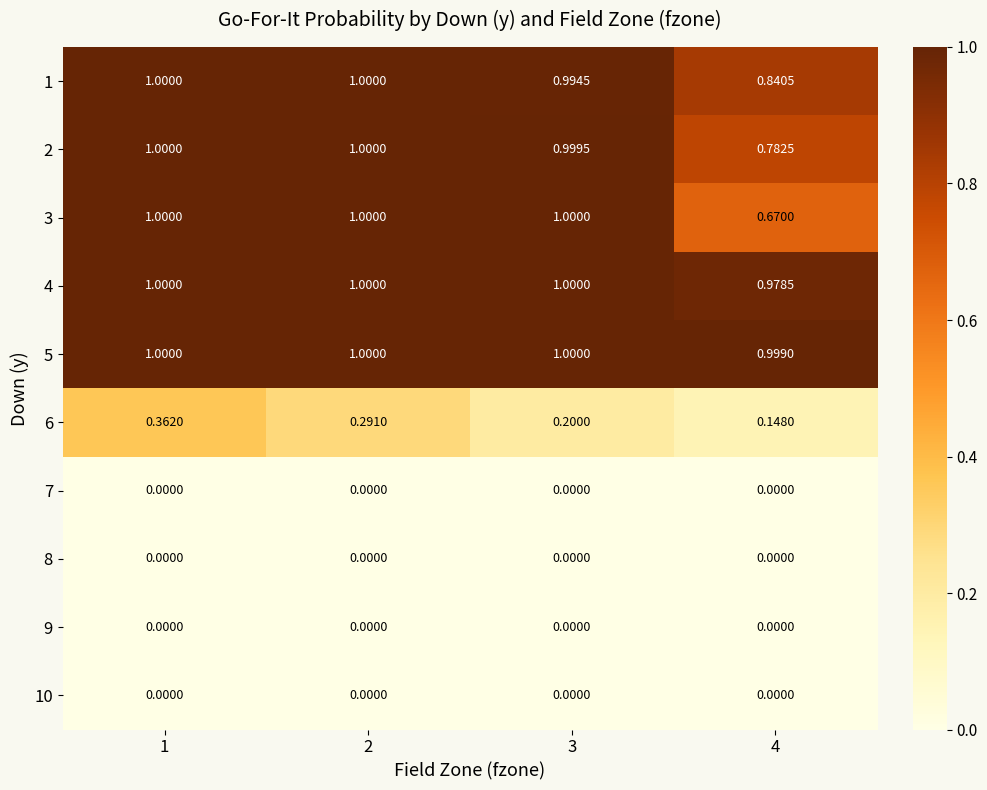

At which category is the sum across all series the highest?

1